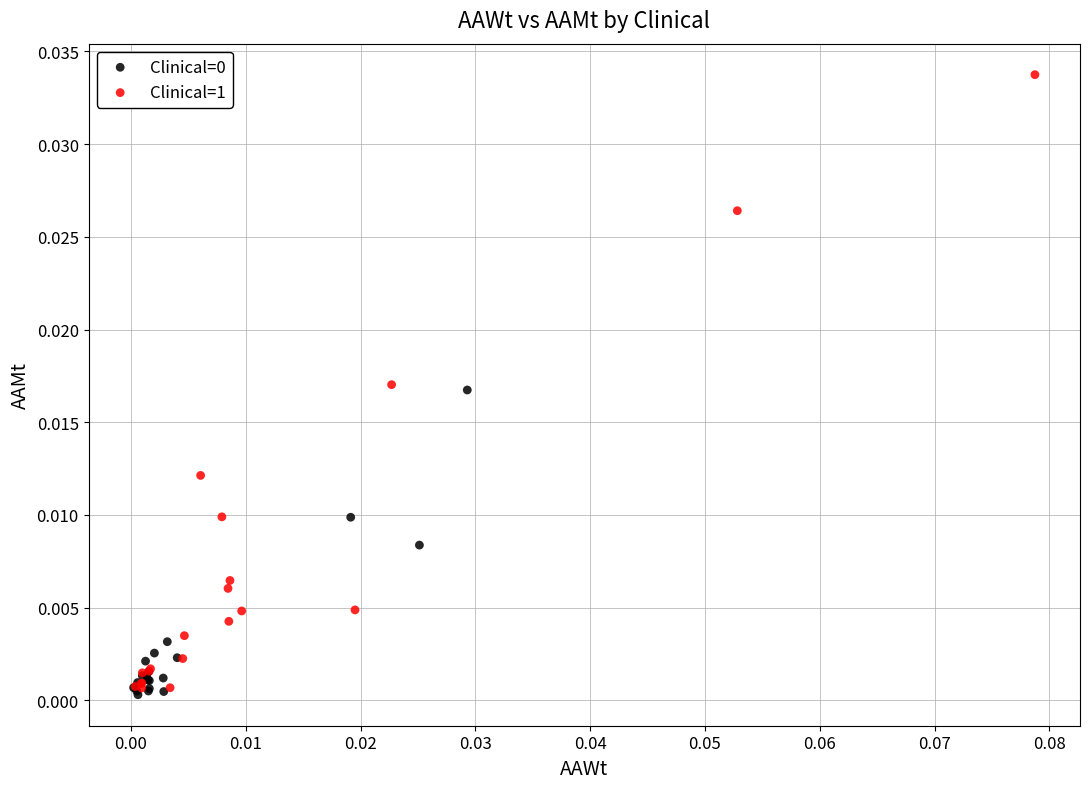

Which series has the largest Y range (max minus min)?

Clinical=1